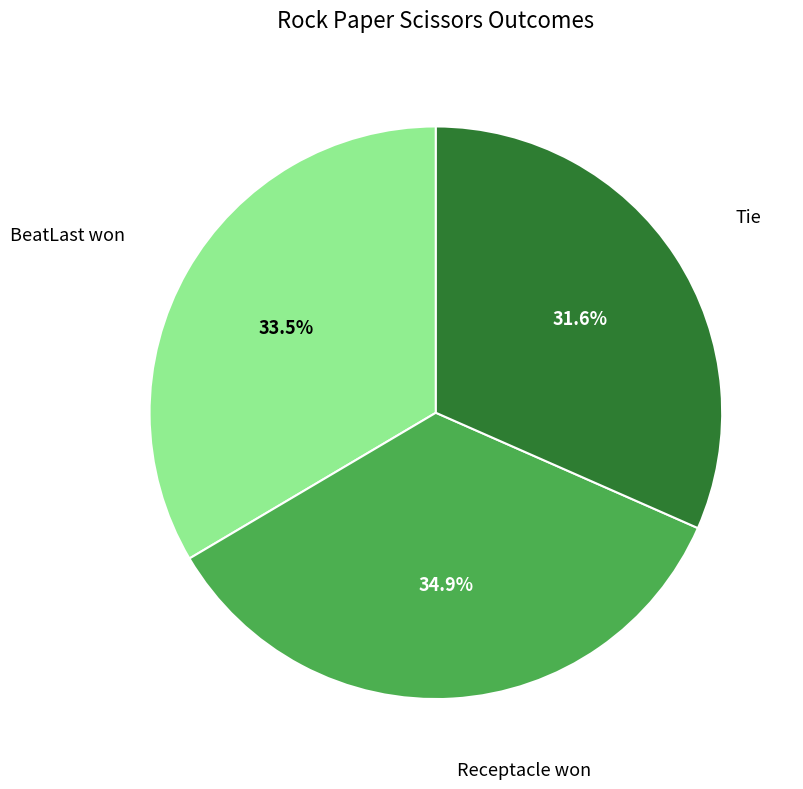

Is there any slice that represents more than half of the pie?

No